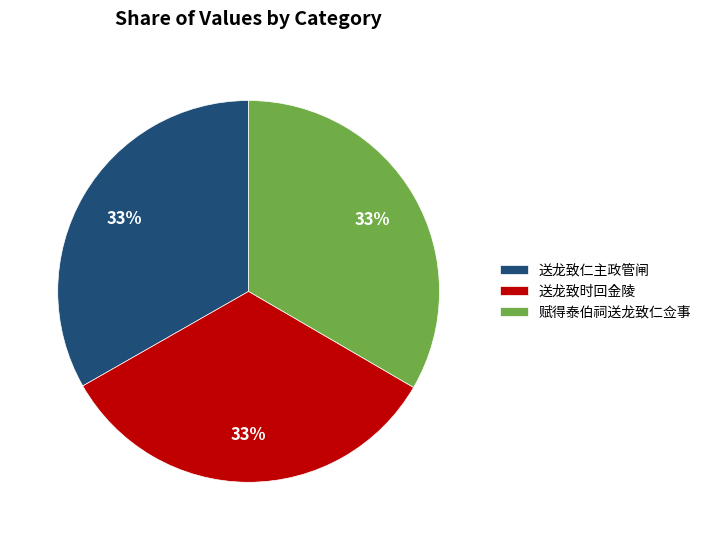

What percentage is the 送龙致仁主政管闸 slice, to the nearest percent?

33%